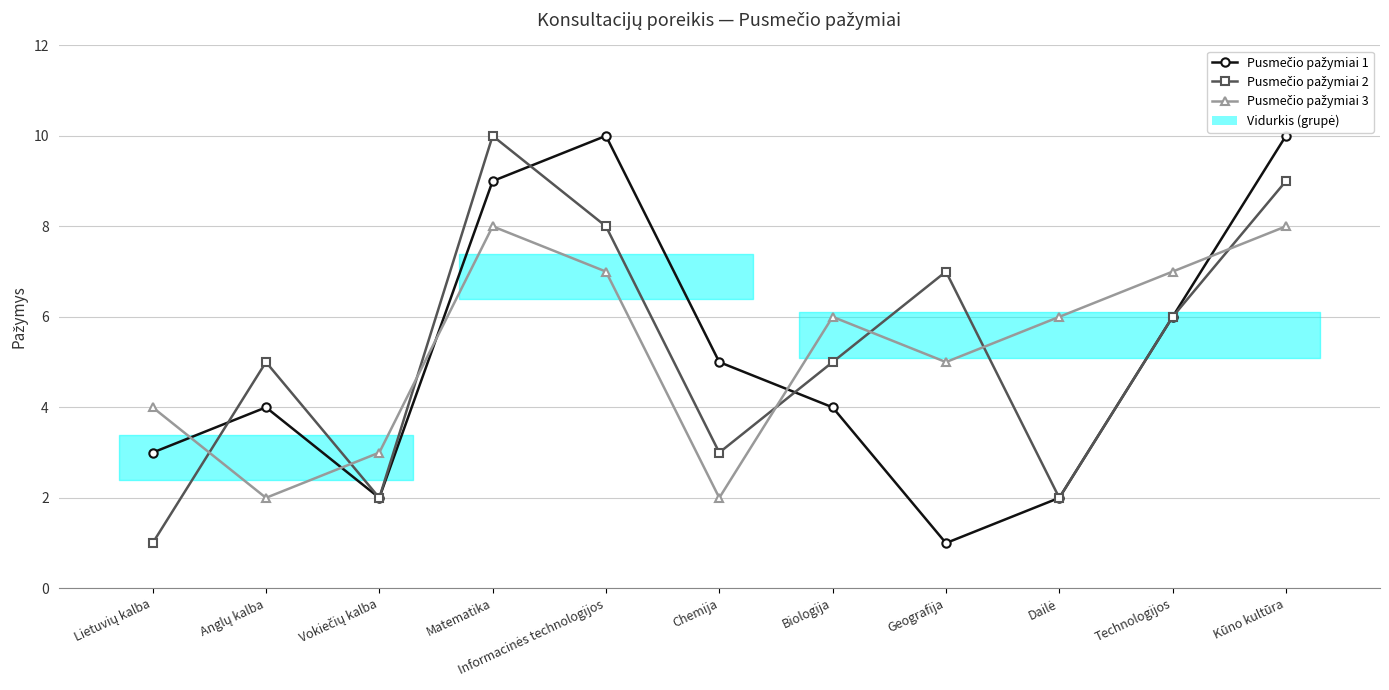

What is the total value across all series at Dailė?

10